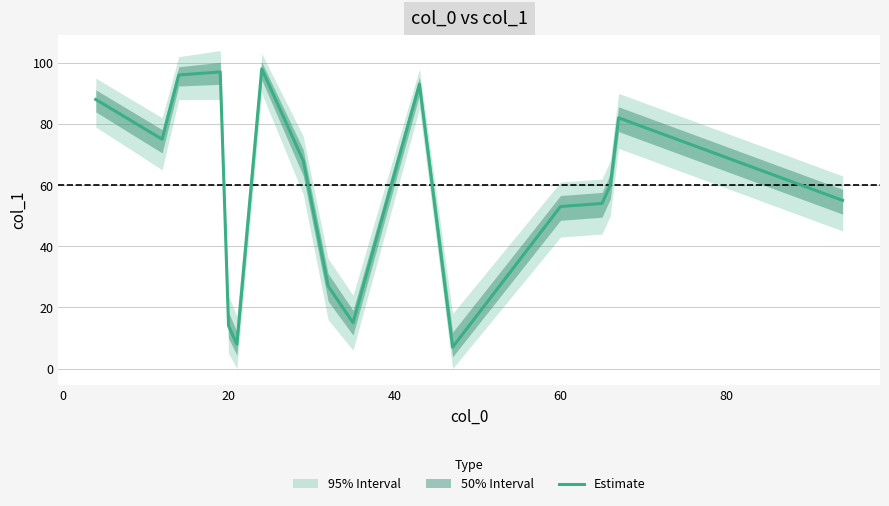

What is the maximum value for Estimate?

98